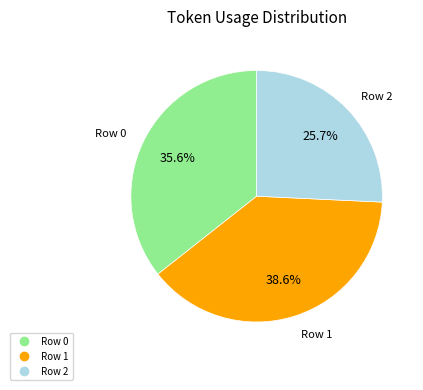

True or false: Row 0 accounts for 36% of the total.

True